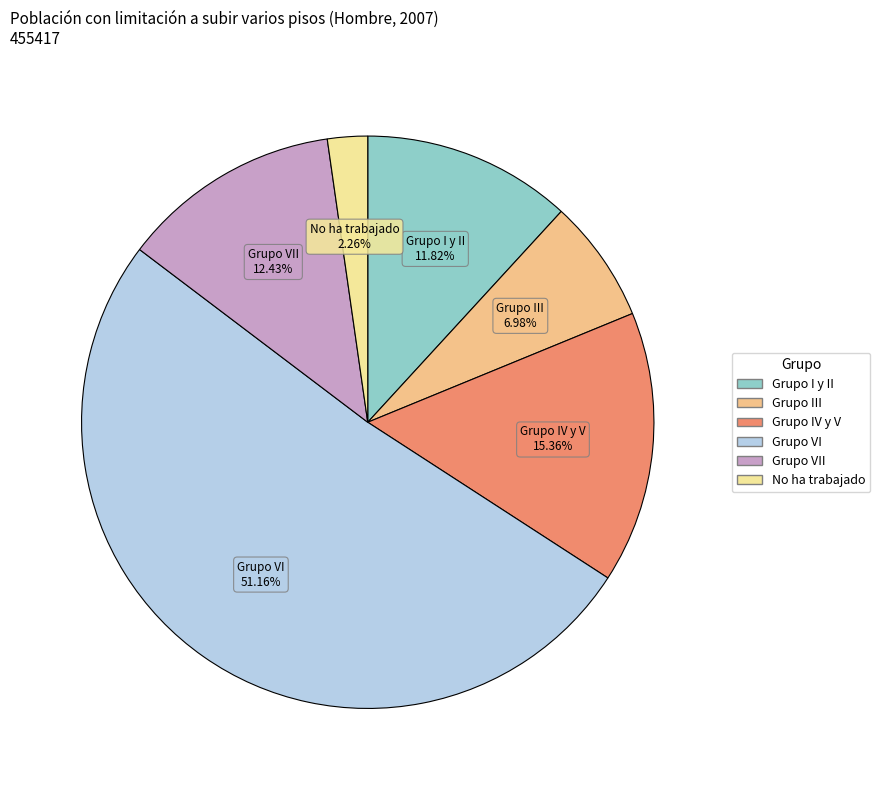

Is there any slice that represents more than half of the pie?

Yes